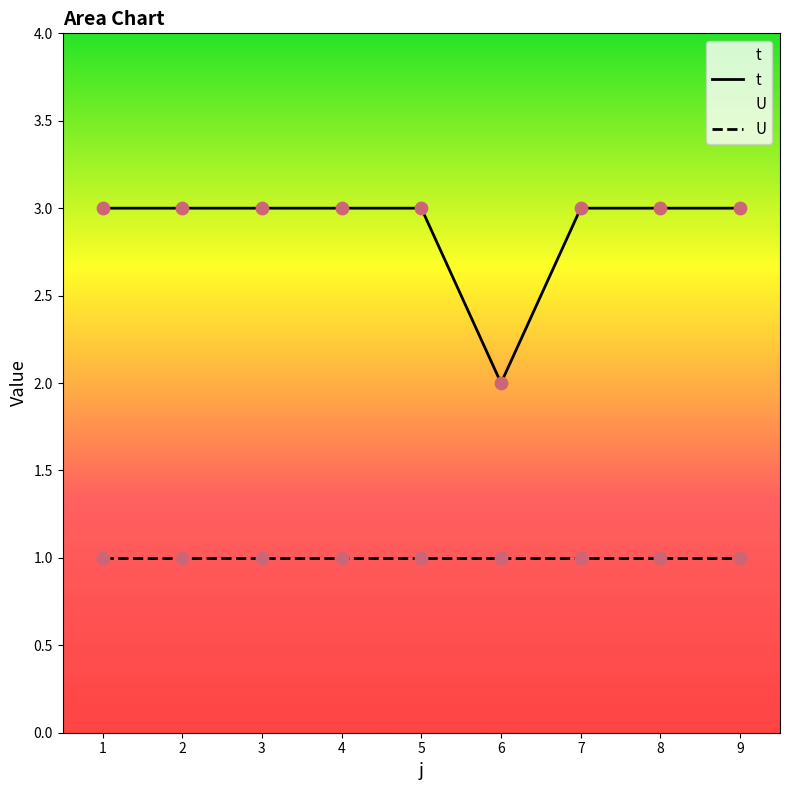

At which category is the sum across all series the highest?

1